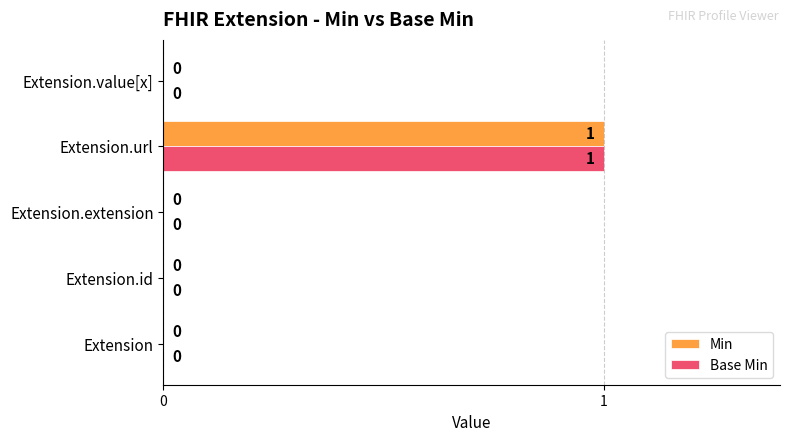

Count the number of data series in this chart.

2